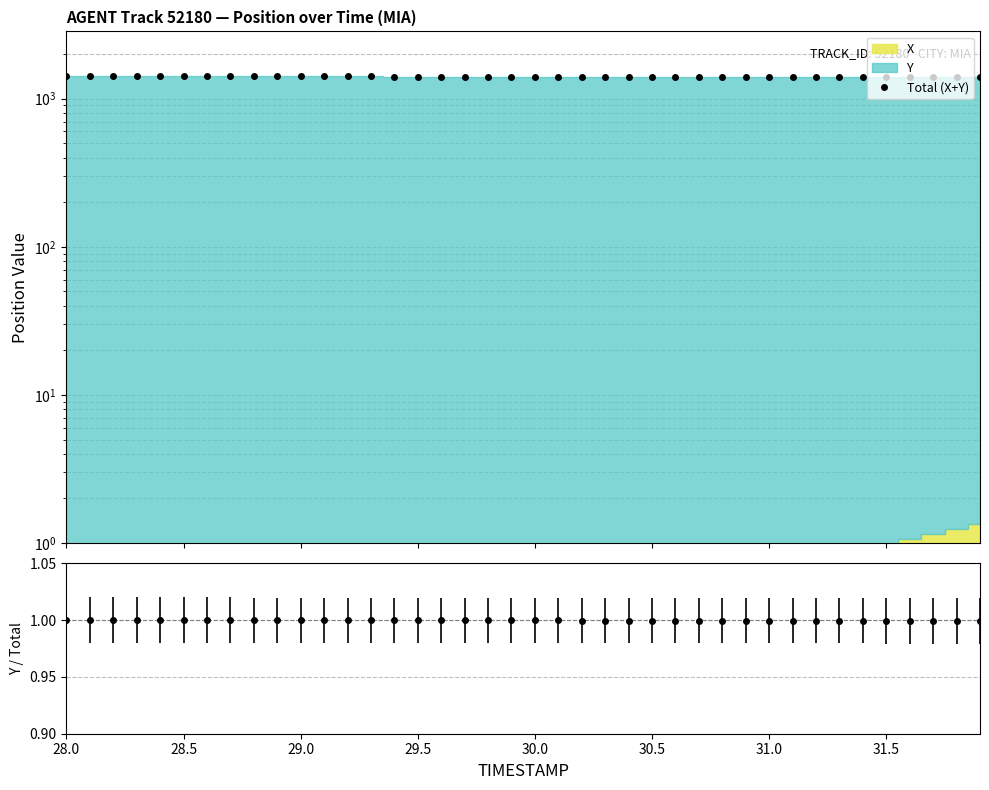

Which category has the highest value across all series?

28.0